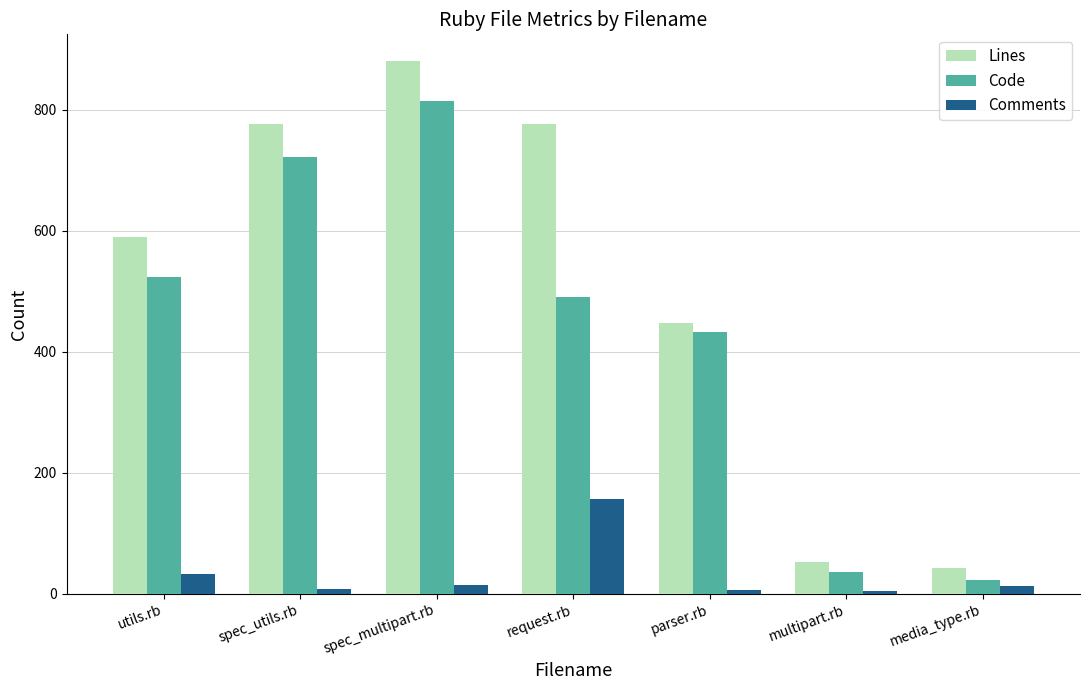

Where does the Comments series first go above 13?

utils.rb